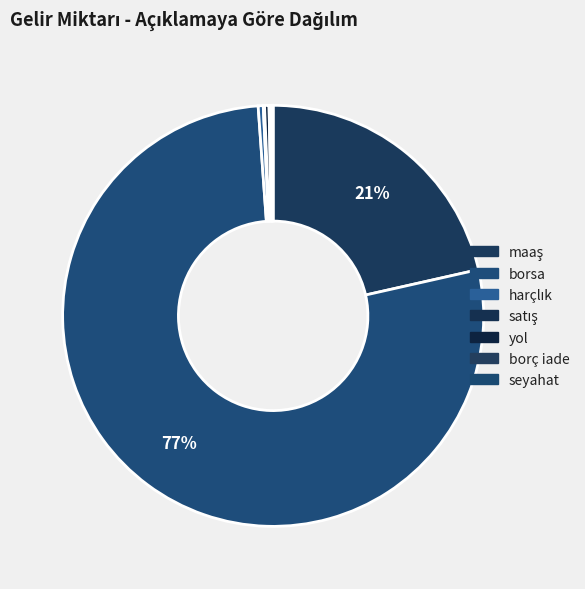

Which has a higher value, maaş or satış?

maaş